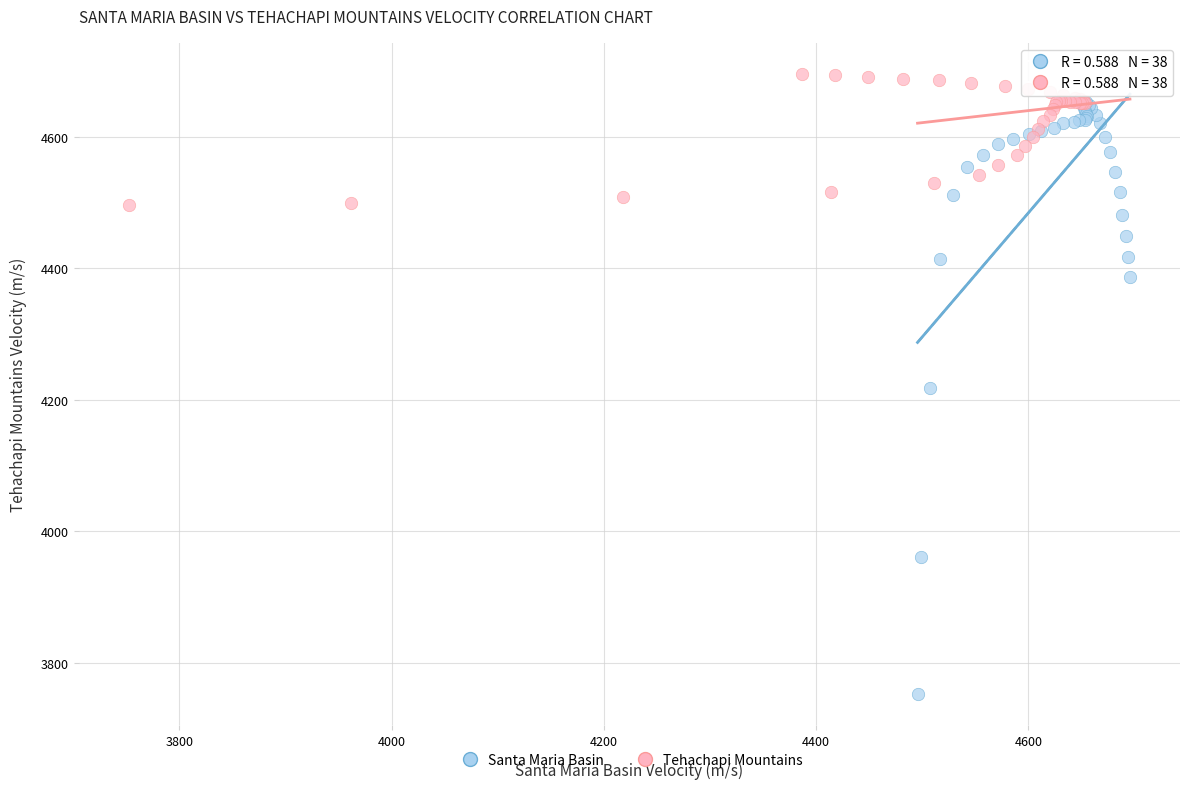

Which series contains the lowest Y value?

Santa Maria Basin